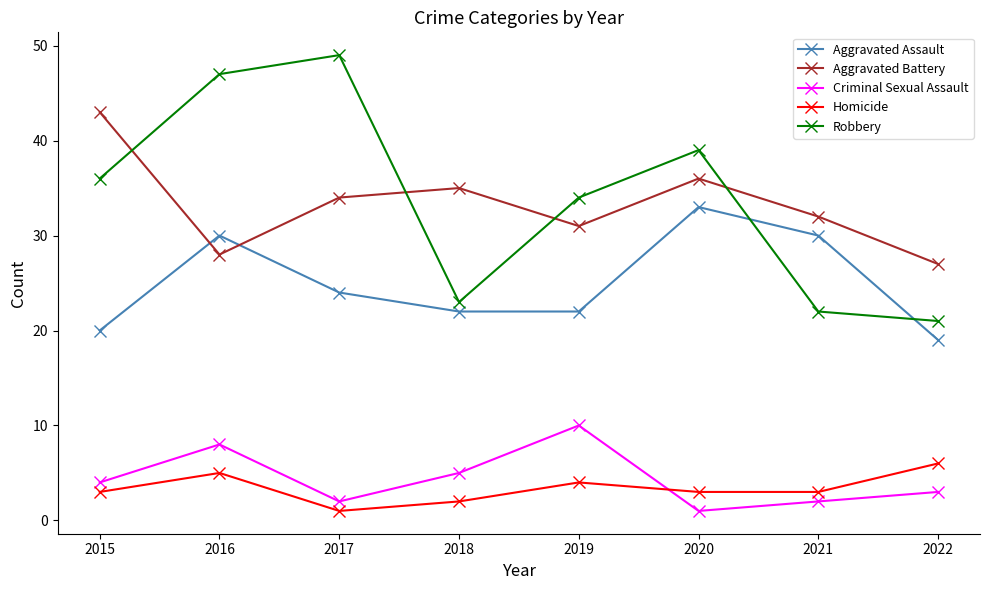

What is the spread (max minus min) of values at 2015?

40